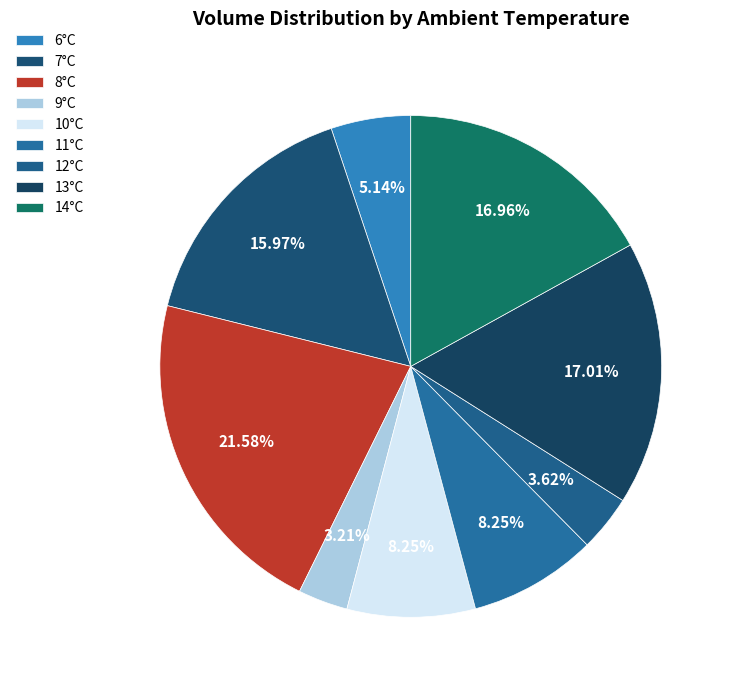

Is it true that 14°C is 9% of the pie?

False